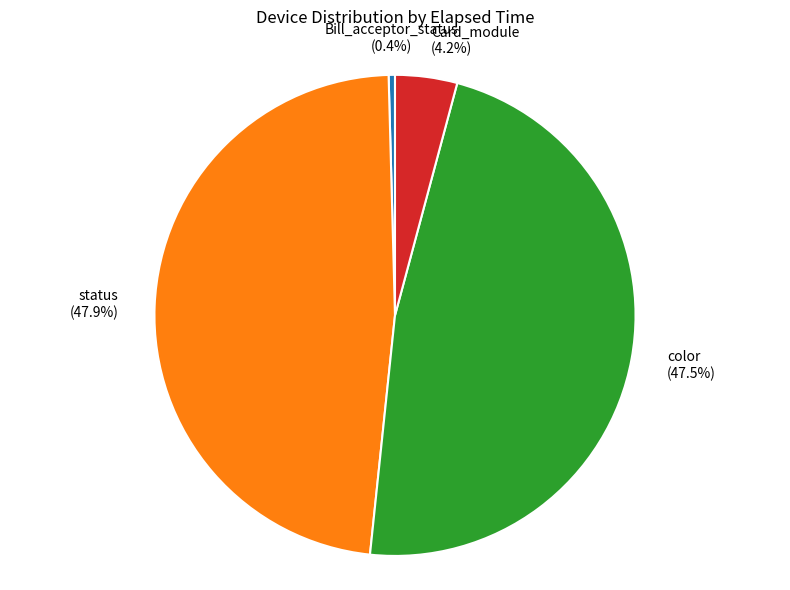

Does any single category account for the majority?

No